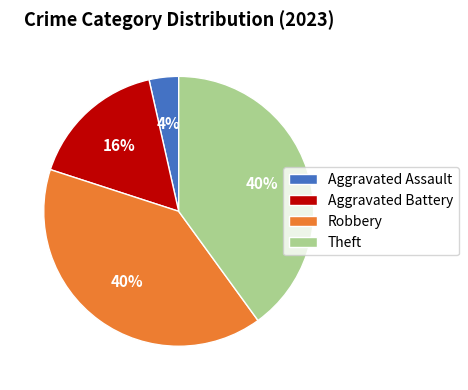

How many slices are in this pie chart?

4